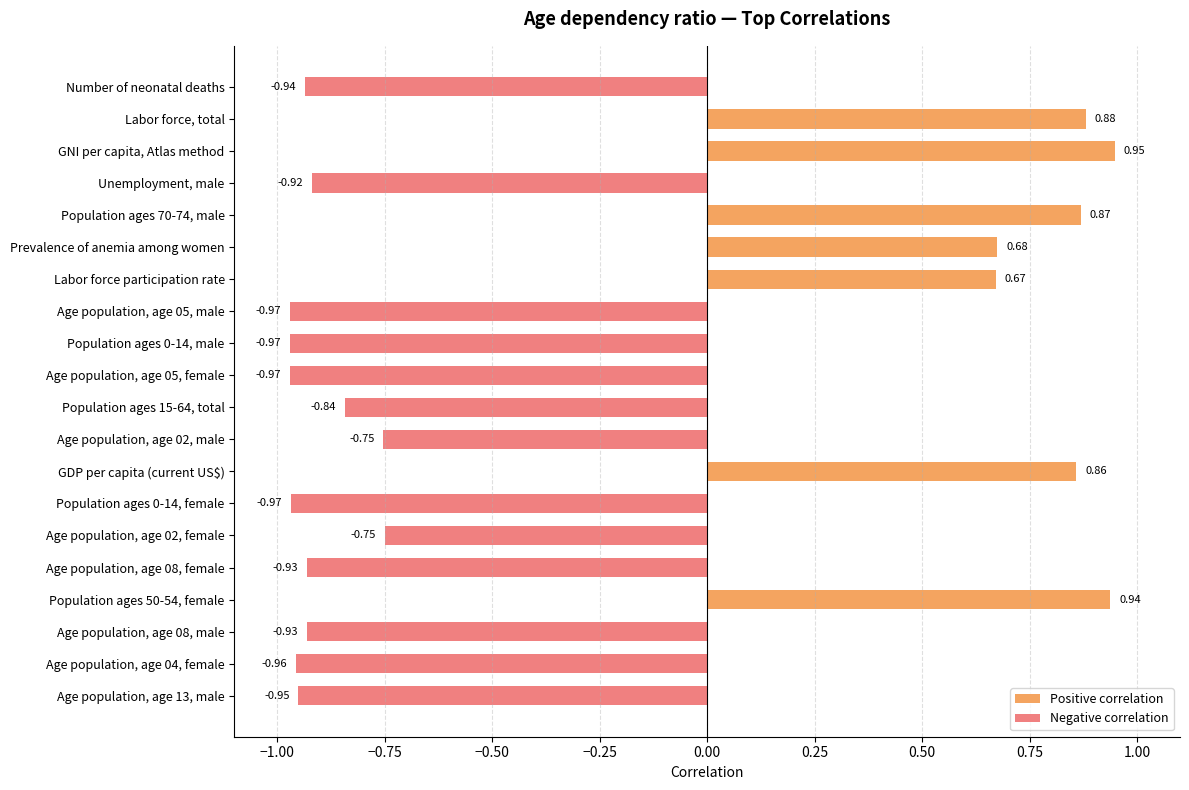

Reading left to right, extract all data points from this chart.

Positive correlation: 0.0	0.9	0.9	0.0	0.9	0.7	0.7	0.0	0.0	0.0	0.0	0.0	0.9	0.0	0.0	0.0	0.9	0.0	0.0	0.0
Negative correlation: -0.9	0.0	0.0	-0.9	0.0	0.0	0.0	-1.0	-1.0	-1.0	-0.8	-0.8	0.0	-1.0	-0.8	-0.9	0.0	-0.9	-1.0	-1.0